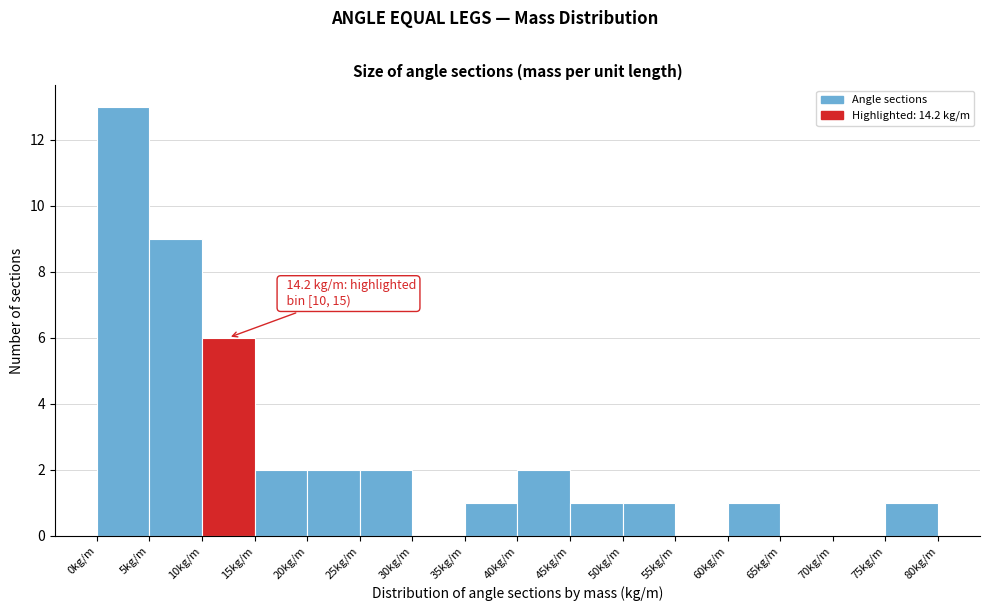

Over which range of the x-axis is the bar tallest?

0 to 5